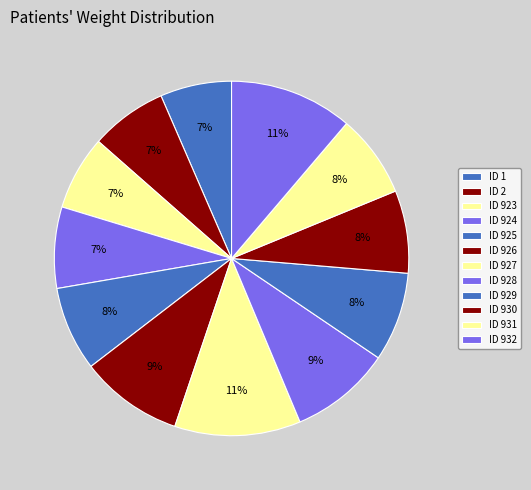

What percentage do ID 1 and ID 925 together represent?

14.2%